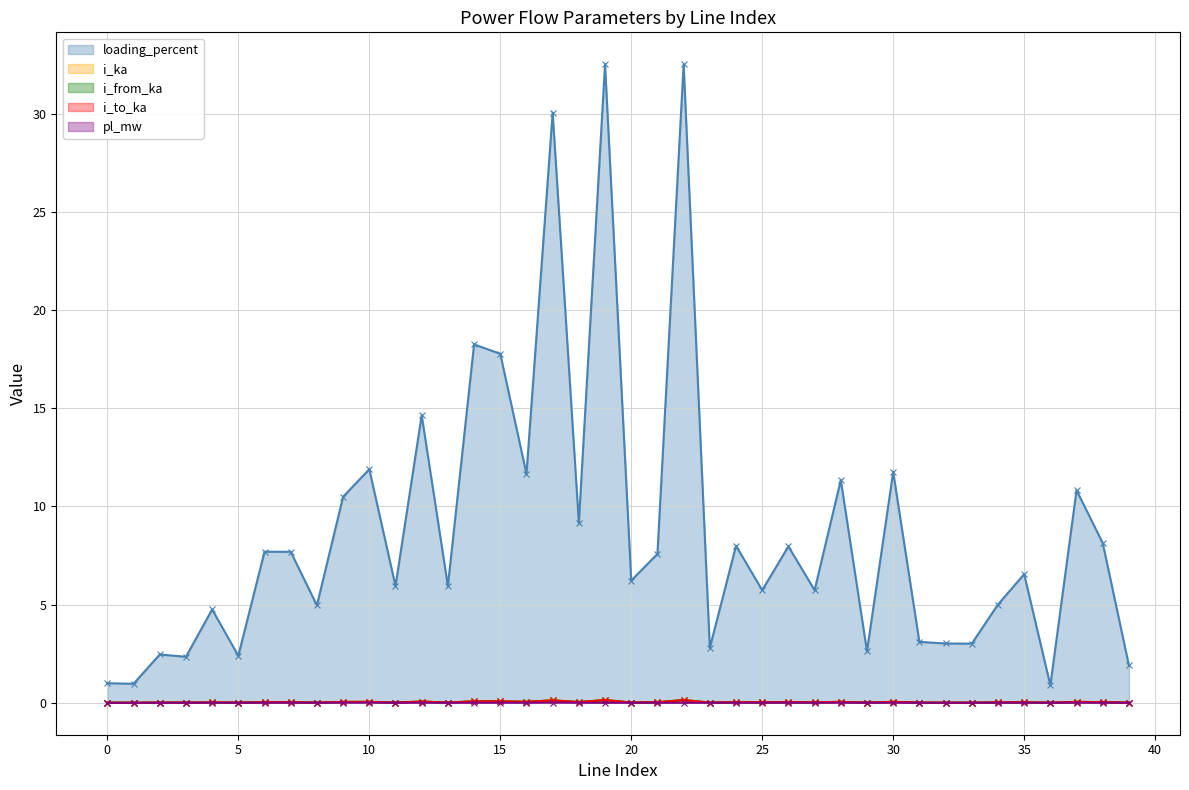

What is the greatest value displayed?

32.5